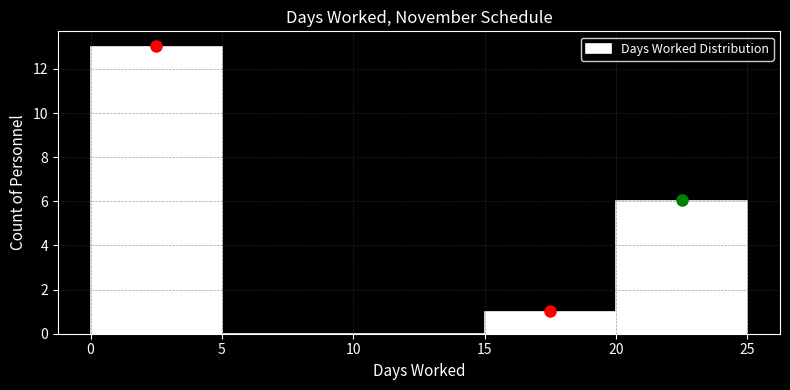

Over which range of the x-axis is the bar tallest?

0 to 5